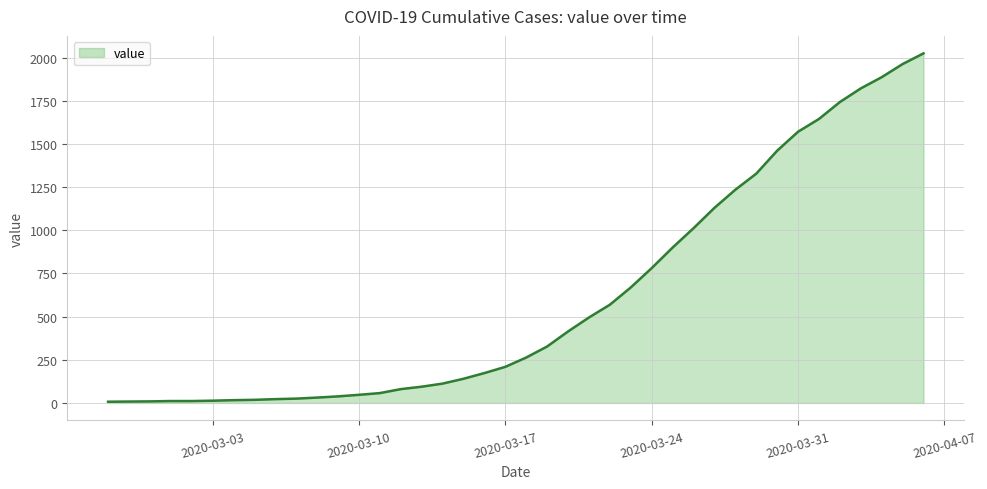

What is the maximum value shown in the chart?

2025